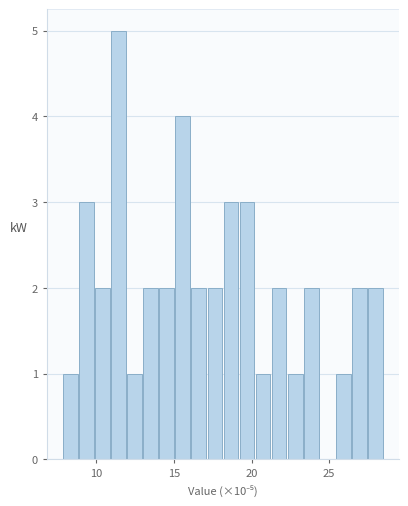

Read against the x-axis, roughly where is the centre of the tallest bar?

11.5